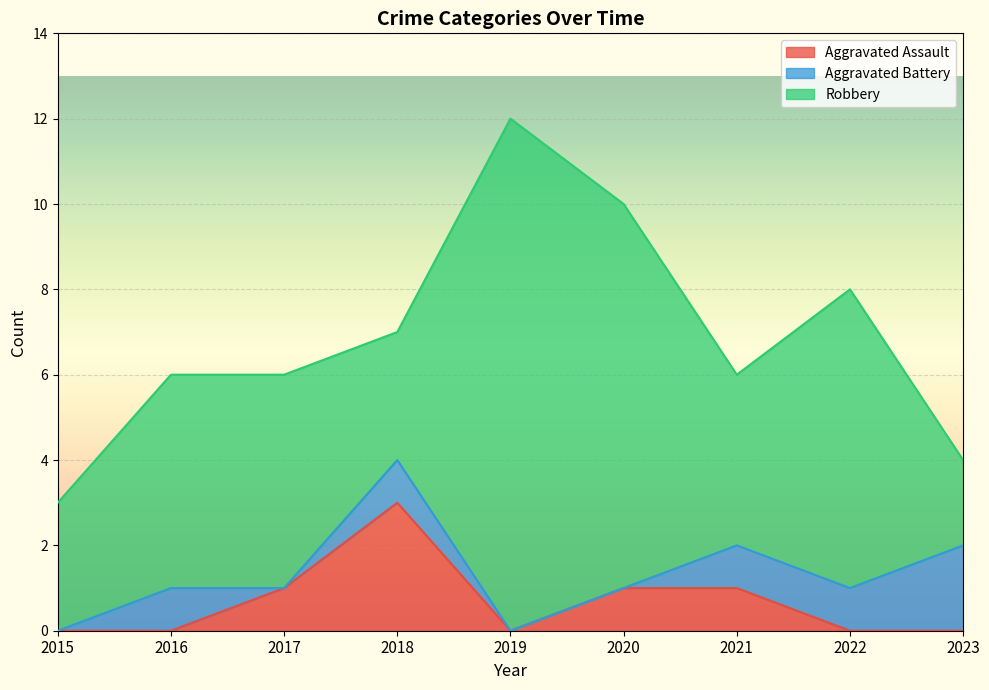

What is the value of the Aggravated Assault point at the 7th from the left?

1